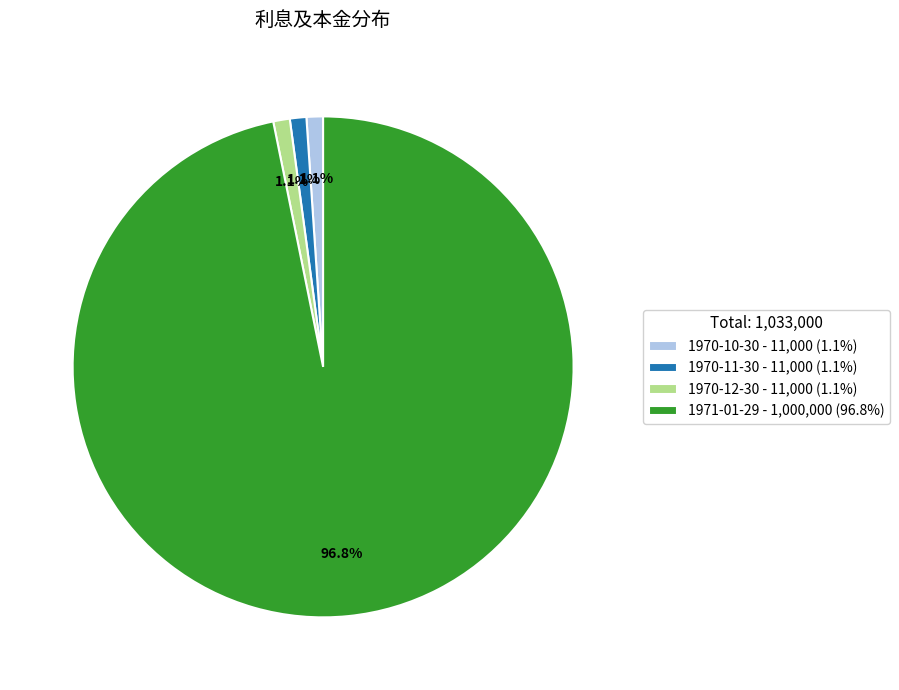

To the nearest percent, what is the average slice percentage?

25%